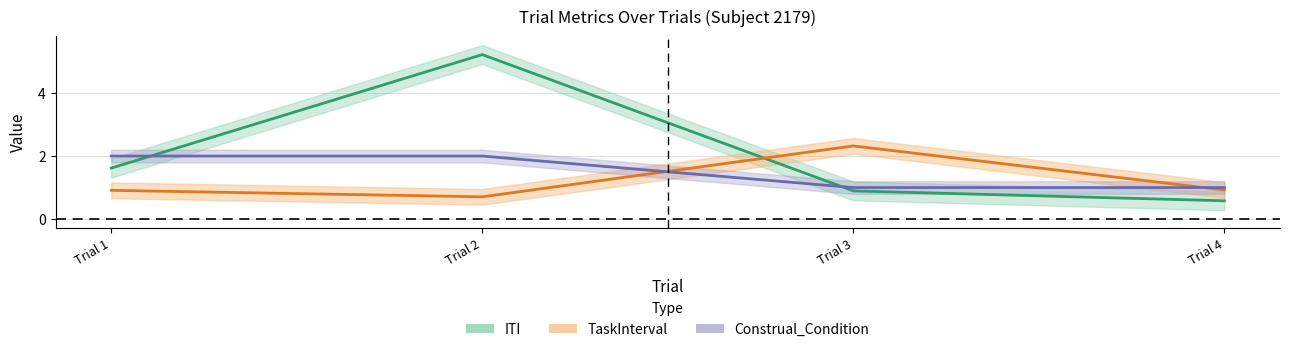

The Construal_Condition series shows 0.3 at Trial 3. True or false?

False